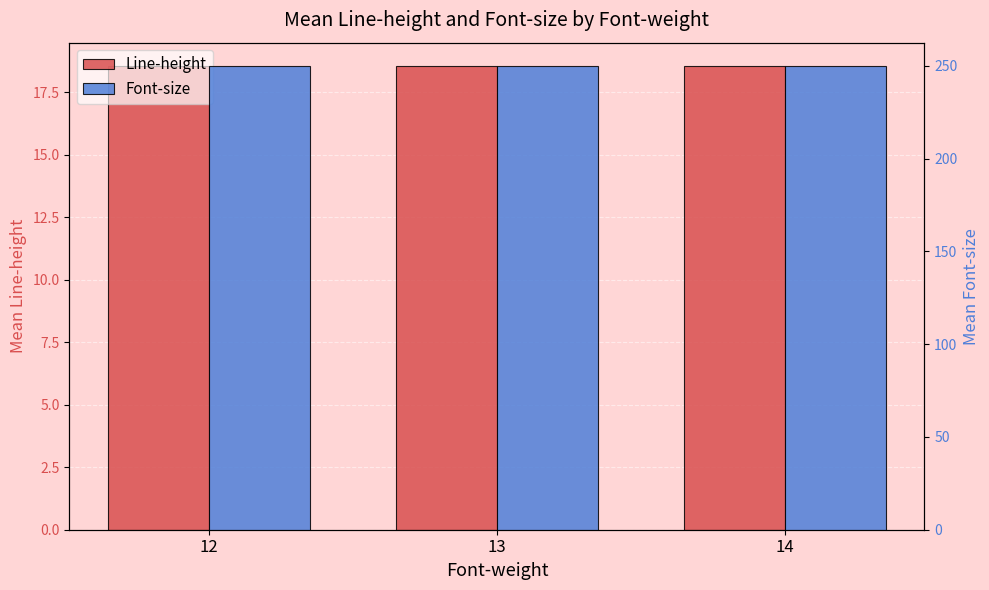

How many bars are there in total?

6